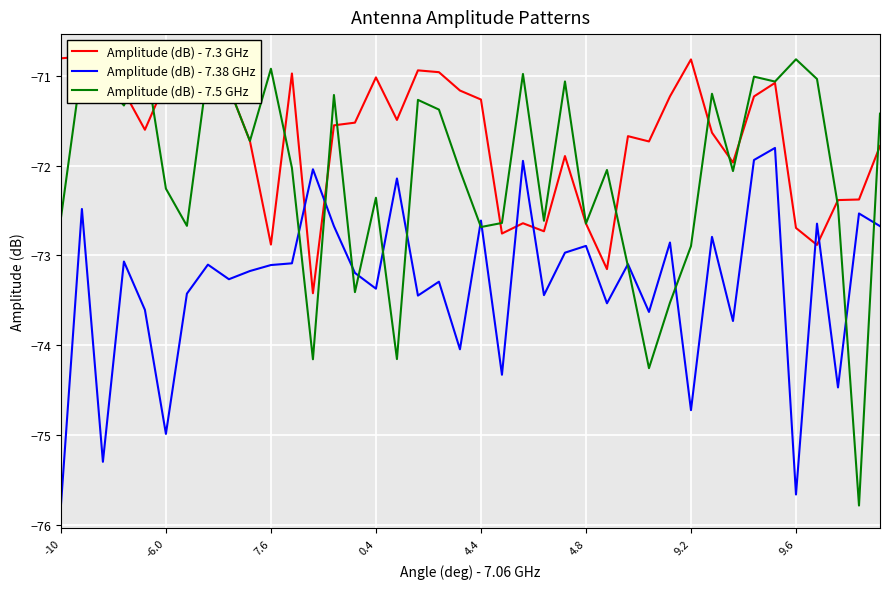

True or false: Amplitude (dB) - 7.3 GHz has more than 1 points higher than both neighbors.

True